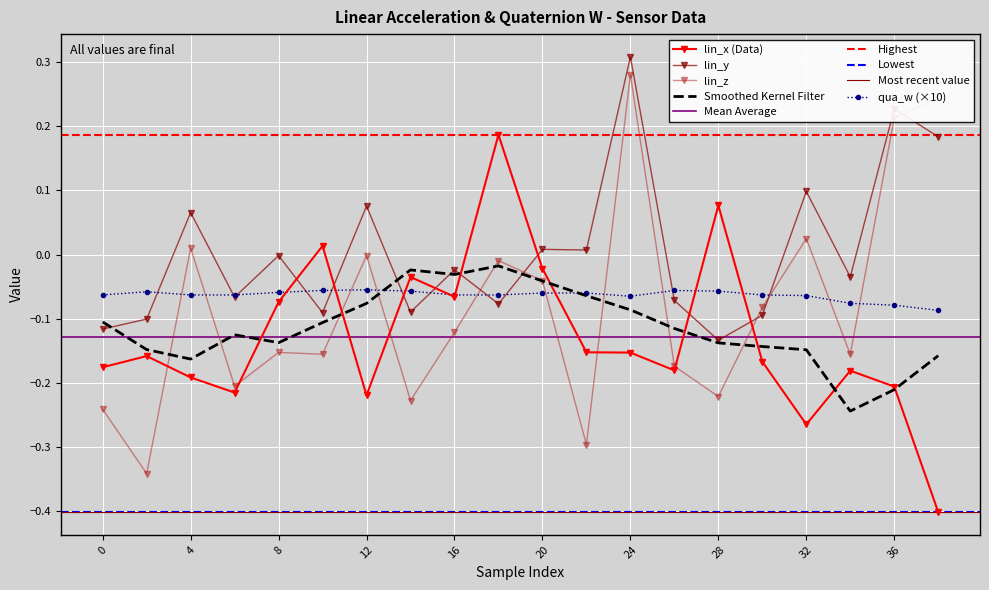

Which has a higher value, 22 or 28?

28